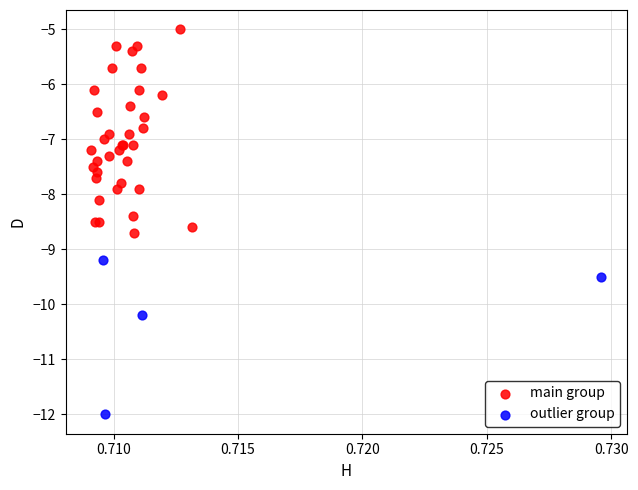

Which series contains the lowest Y value?

outlier group